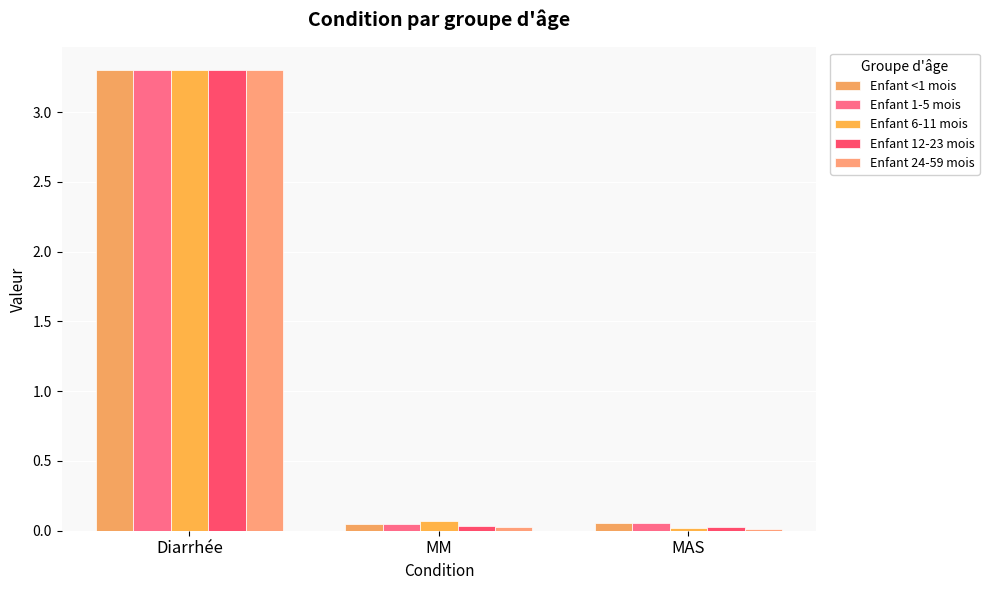

What is the difference between the Enfant <1 mois values at Diarrhée and MM?

3.3